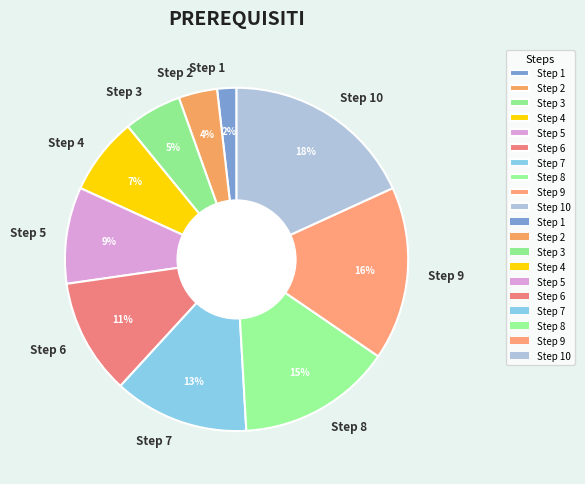

Does Step 4 represent more than half of the total?

No